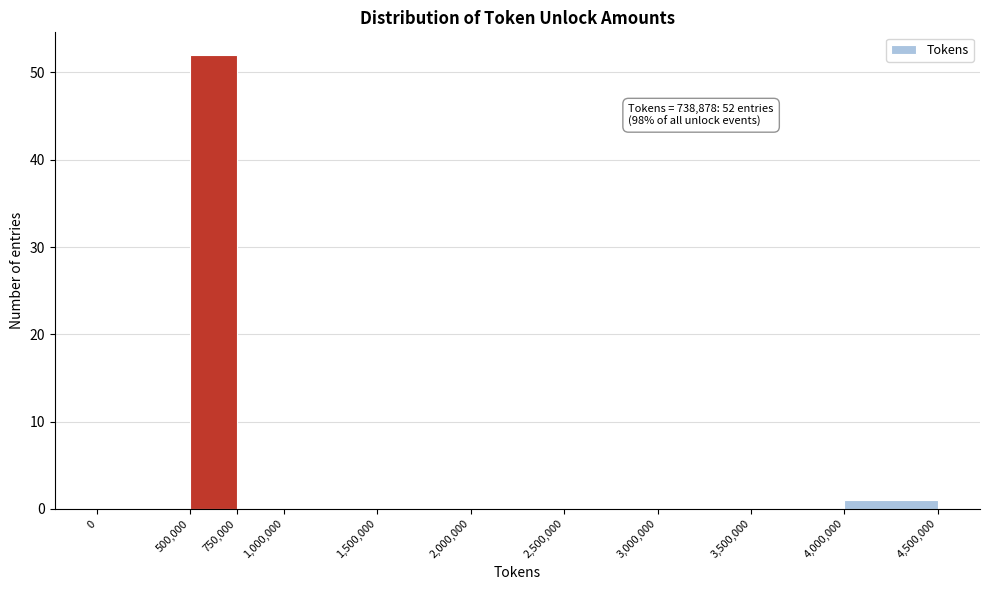

Over which range of the x-axis is the bar tallest?

500,000 to 750,000